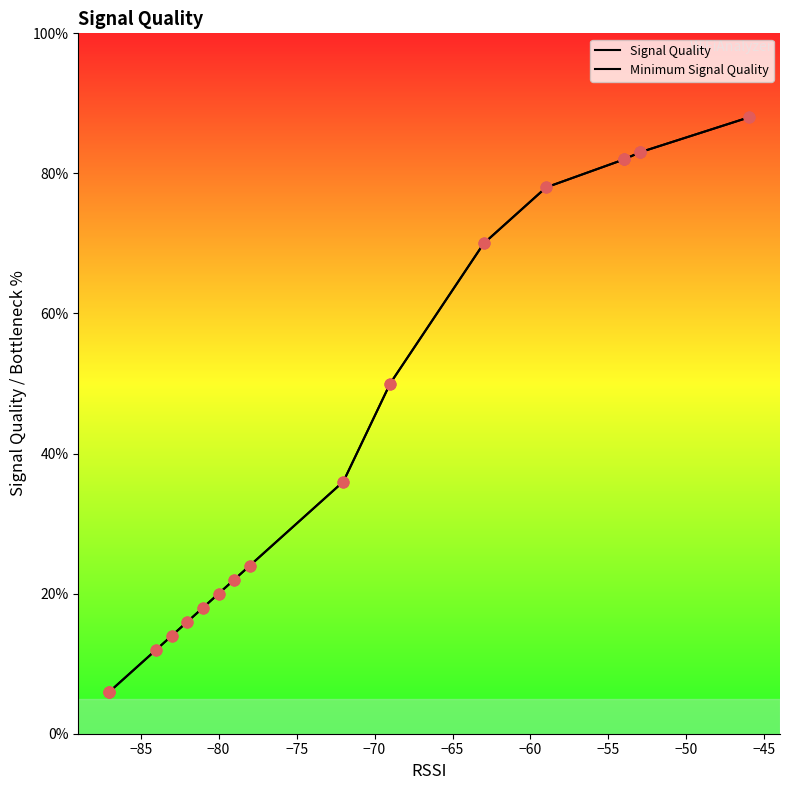

Which series reaches the maximum Y coordinate?

Signal Quality